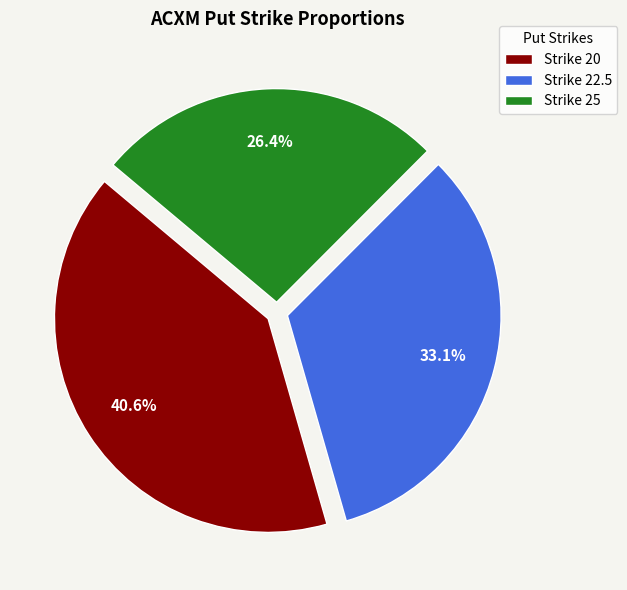

Does Strike 25 account for over 50% of the chart?

No